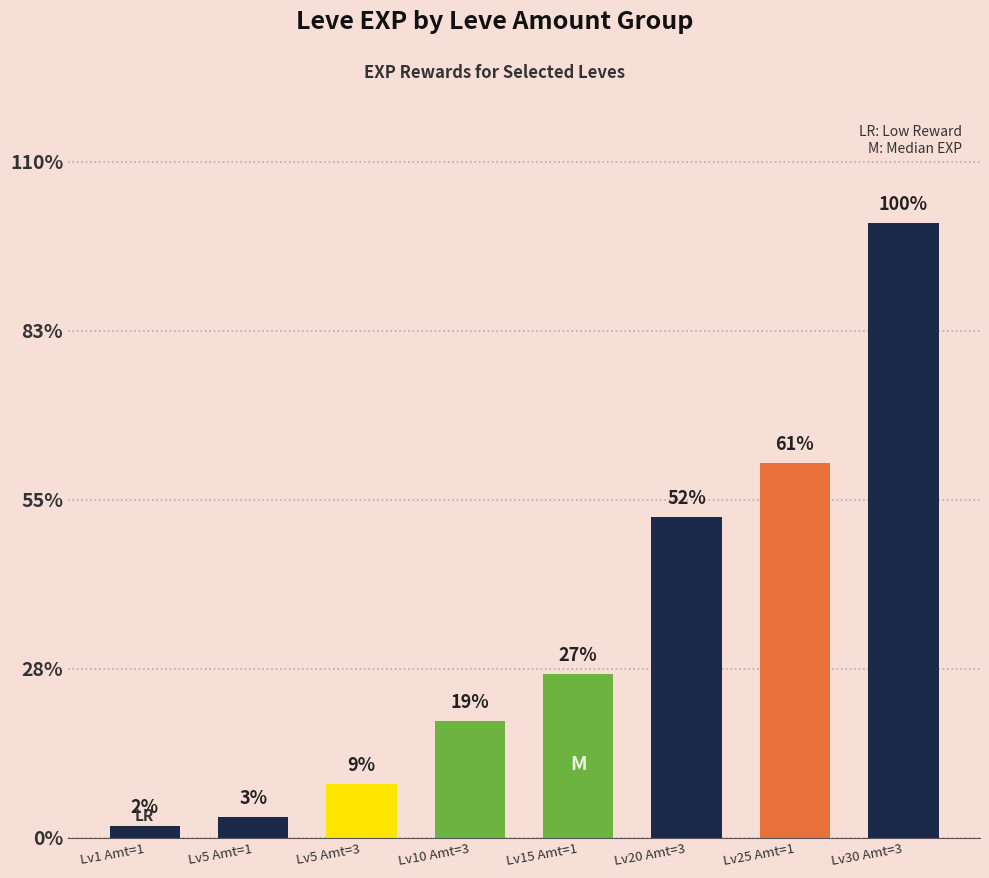

Does the chart contain any negative values?

No